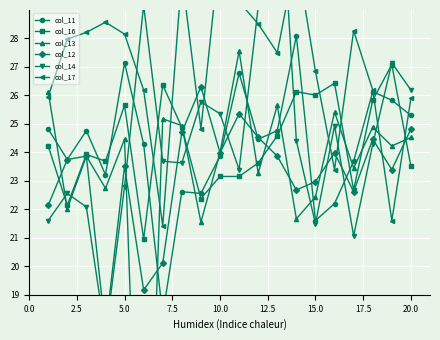

What are all the series names shown in the legend?

col_11, col_16, col_13, col_12, col_14, col_17